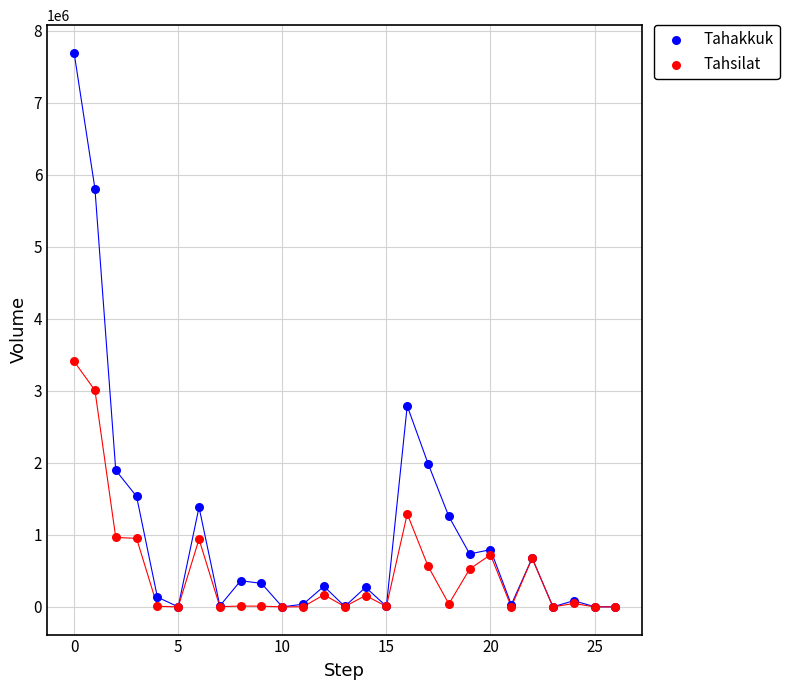

Across all series, what Y value is closest to 3845292?

3406671.5